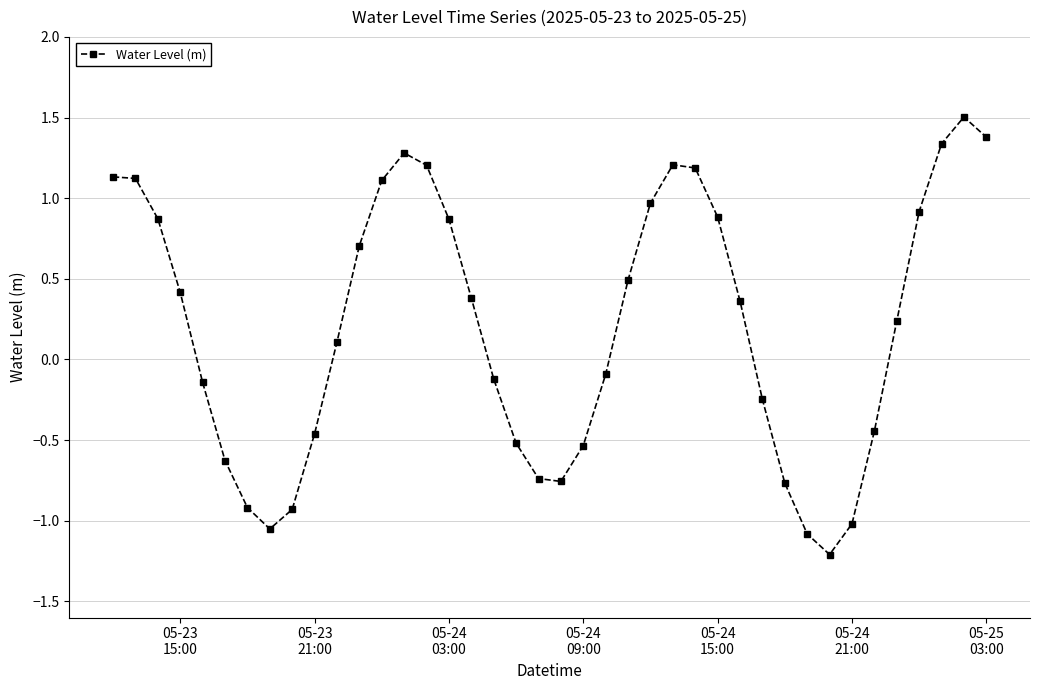

What is the difference between the maximum and minimum values?

2.7